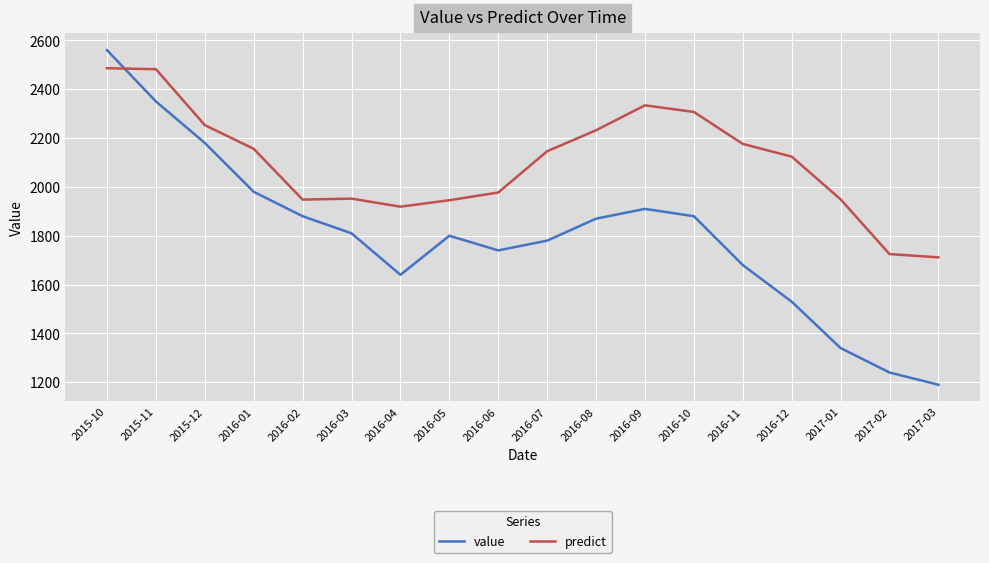

What is the sum of all predict values?

37823.0